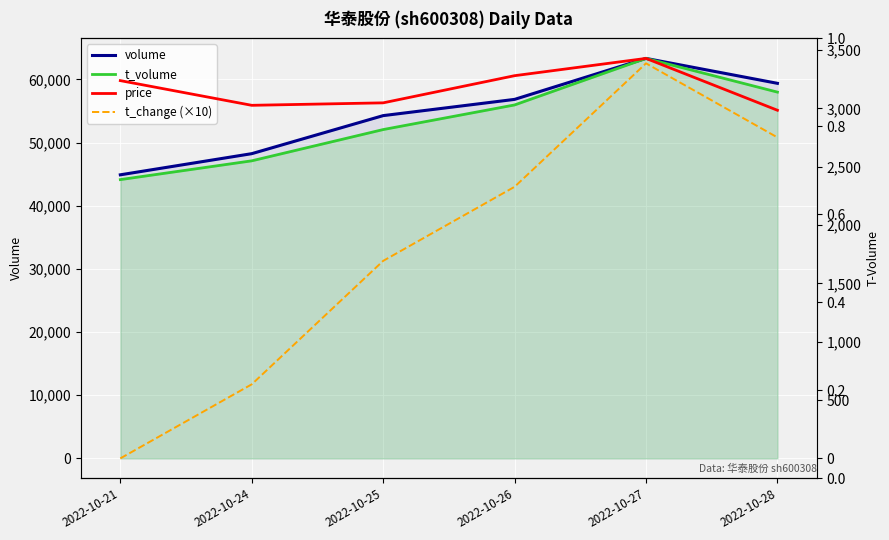

Reading right to left, transcribe all the data shown in this chart.

volume: 2022-10-28=59383.0	2022-10-27=63329.0	2022-10-26=56841.0	2022-10-25=54270.0	2022-10-24=48247.0	2022-10-21=44899.0
t_volume: 2022-10-28=3140.0	2022-10-27=3429.0	2022-10-26=3030.0	2022-10-25=2819.0	2022-10-24=2551.0	2022-10-21=2390.0
price: 2022-10-28=5.2	2022-10-27=5.4	2022-10-26=5.3	2022-10-25=5.2	2022-10-24=5.2	2022-10-21=5.3
t_change (×10): 2022-10-28=5.1	2022-10-27=5.4	2022-10-26=4.9	2022-10-25=4.6	2022-10-24=4.1	2022-10-21=3.8